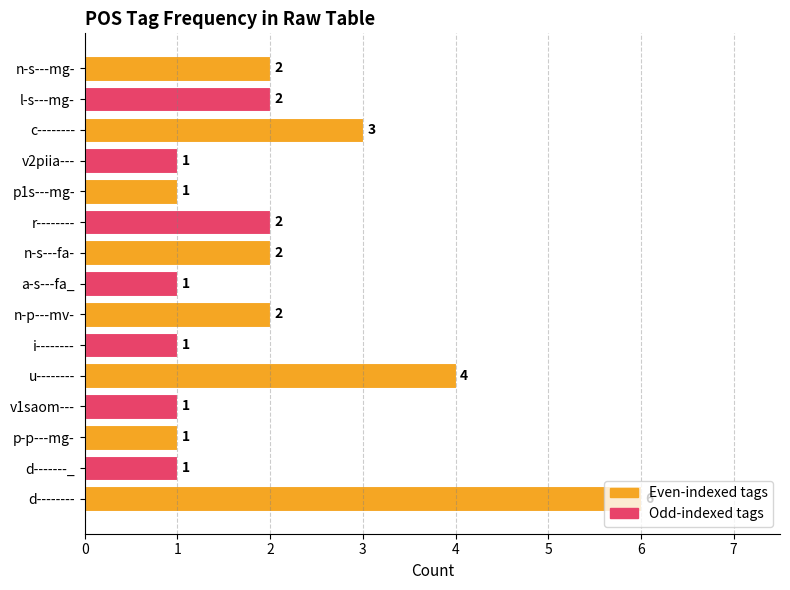

The value at n-s---fa- is 3. True or false?

False